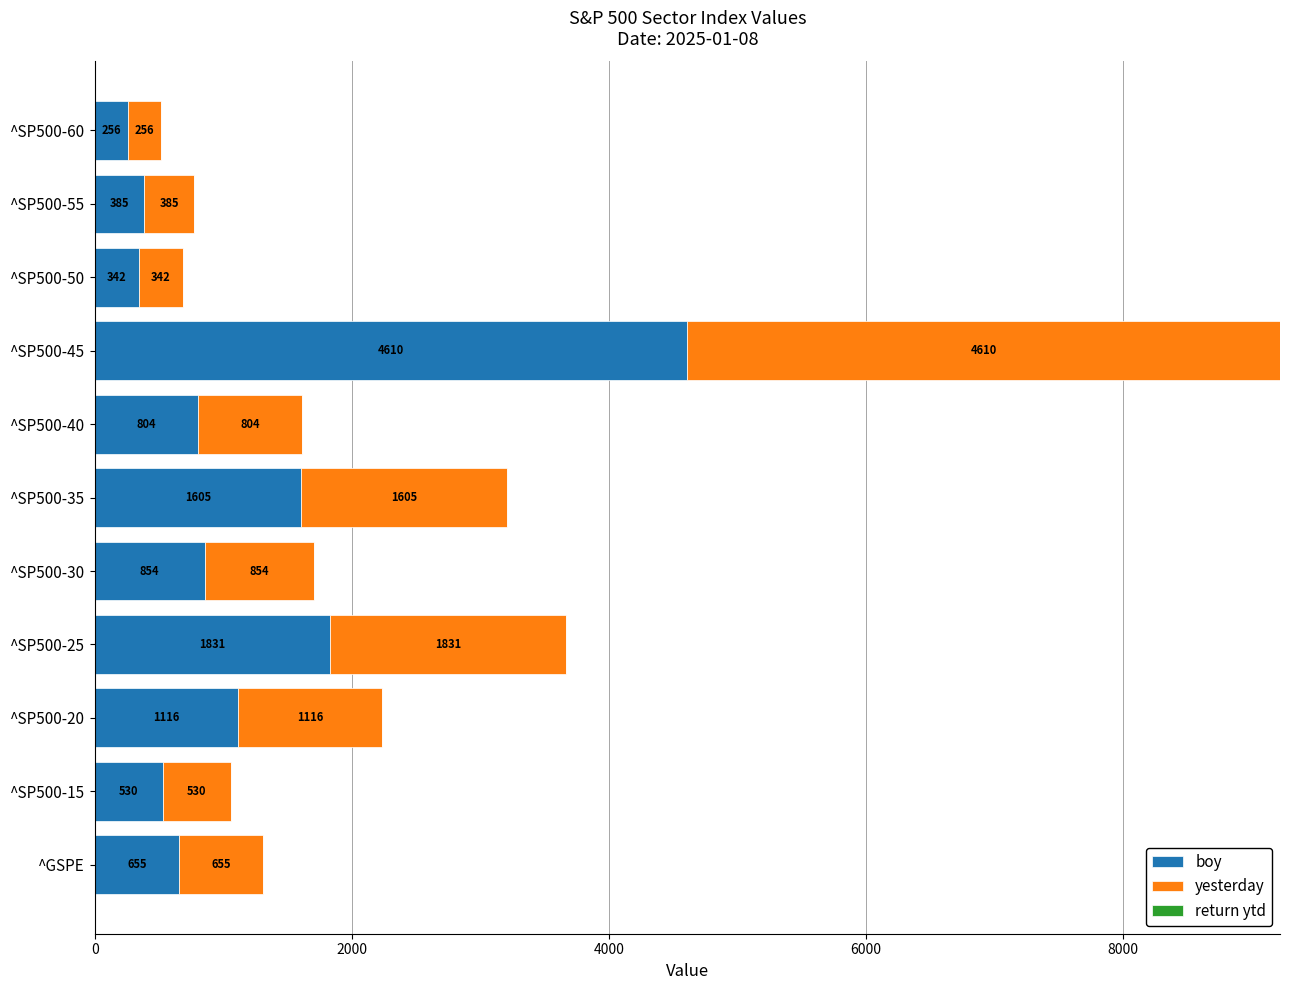

At which label does boy reach its minimum?

^SP500-60